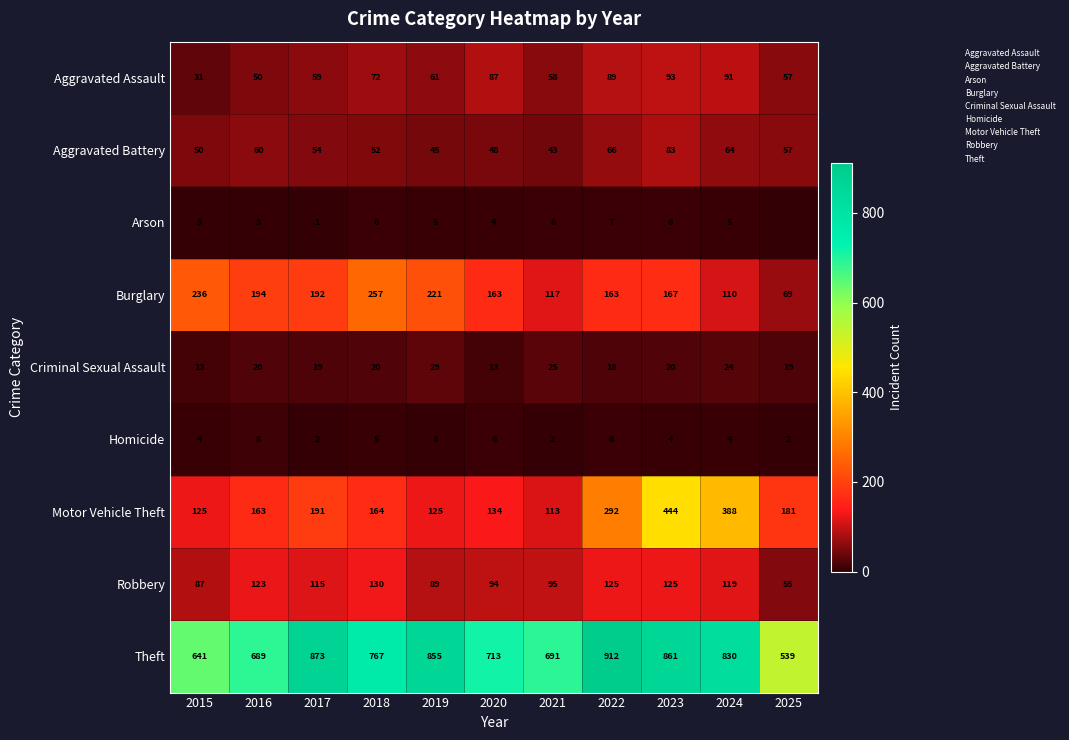

Rank the series at 2017 from highest to lowest value.

Theft, Burglary, Motor Vehicle Theft, Robbery, Aggravated Assault, Aggravated Battery, Criminal Sexual Assault, Homicide, Arson